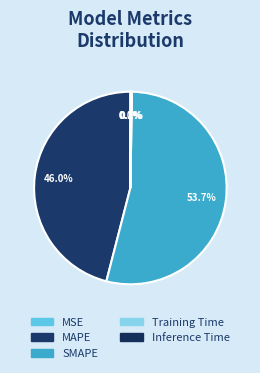

Combined, do SMAPE and MAPE account for over 50%?

Yes